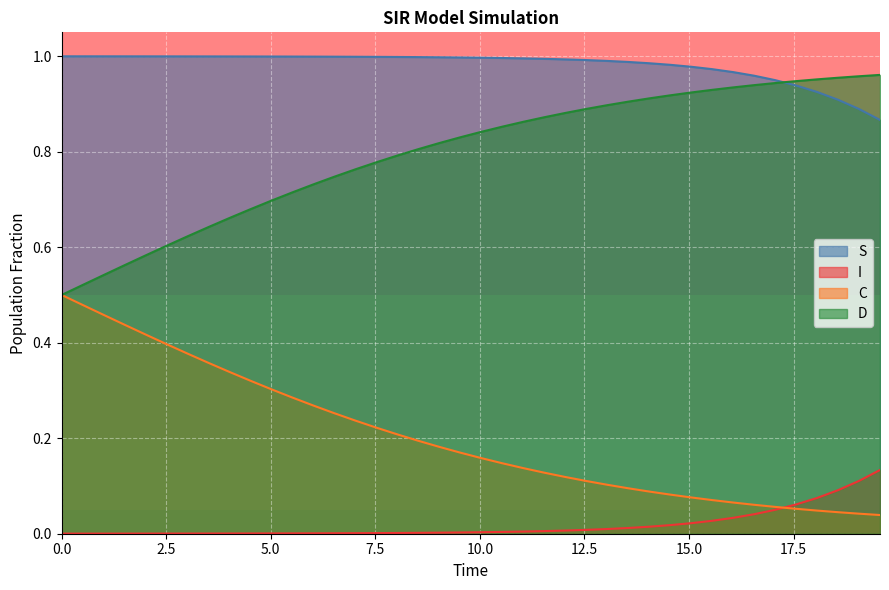

What are all the series names shown in the legend?

S, I, C, D